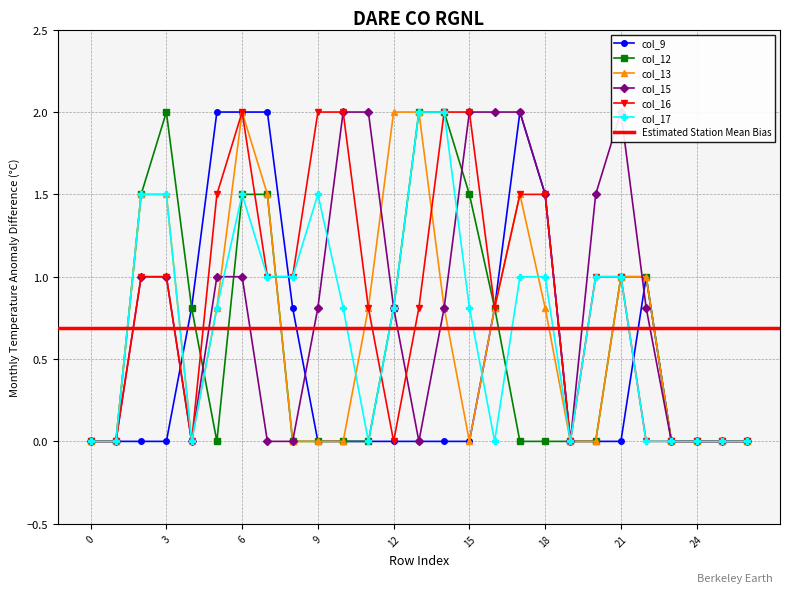

True or false: col_15 and col_13 intersect in this chart.

True